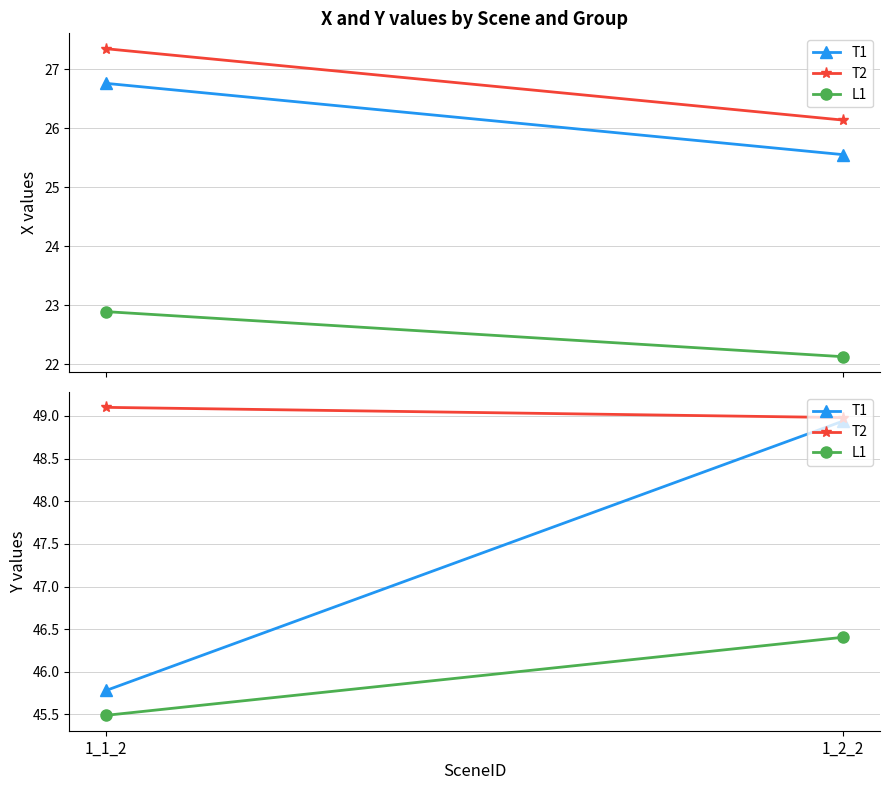

What is the maximum value for T1?

48.9